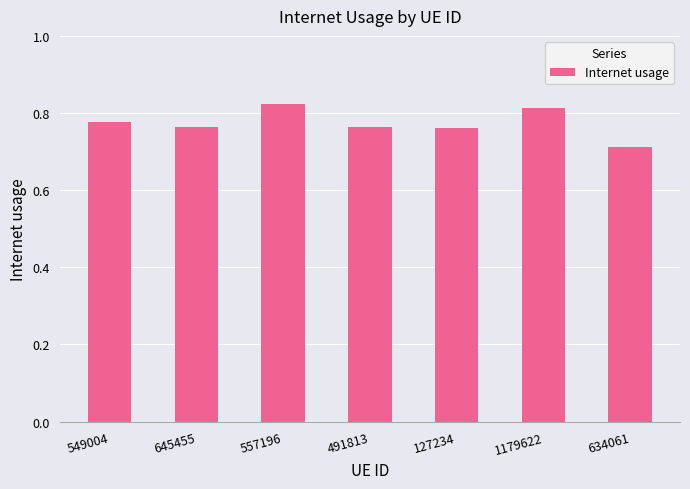

Which category has the lowest value across all series?

634061